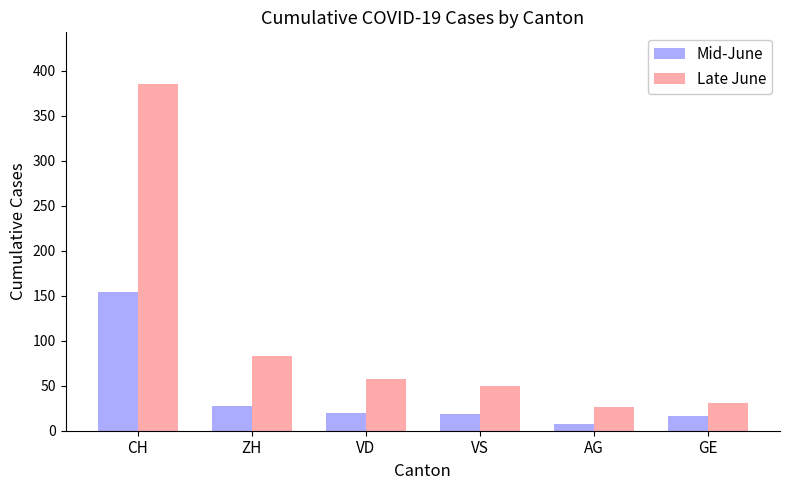

How many data points in Mid-June are less than 20?

3